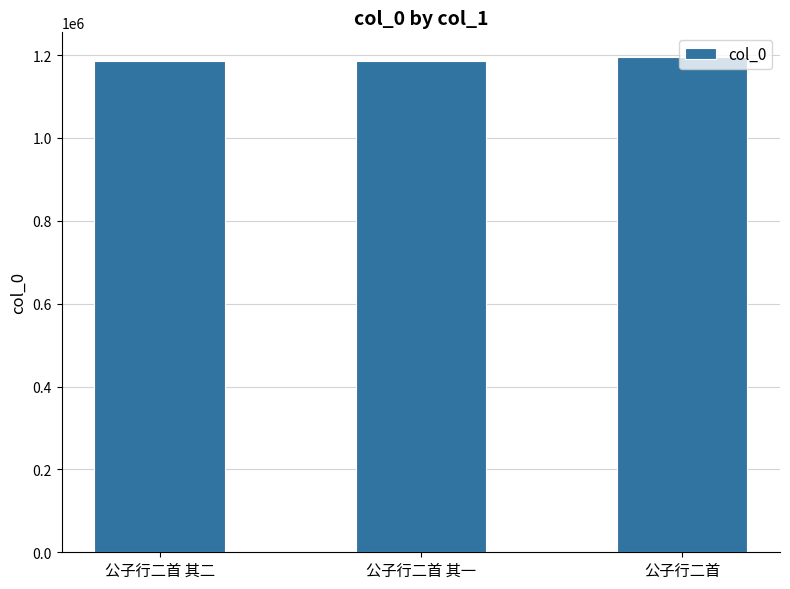

At which label is the value closest to 1190314?

公子行二首 其二